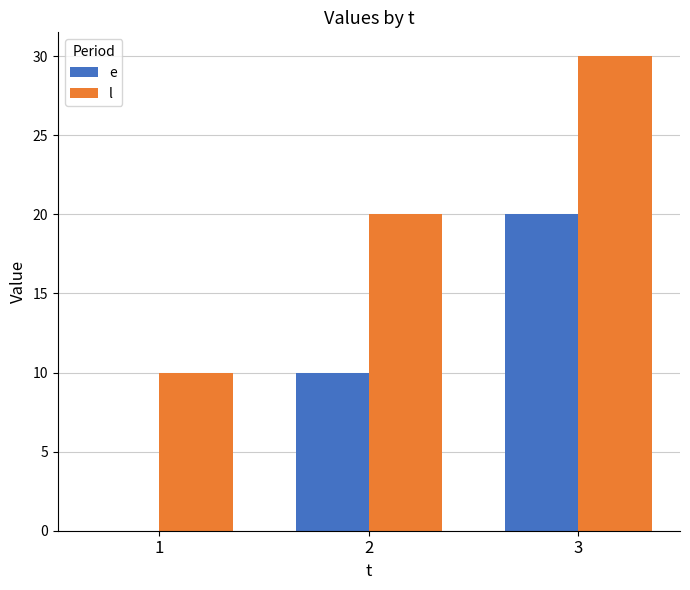

The e series shows 0 at 1. True or false?

True